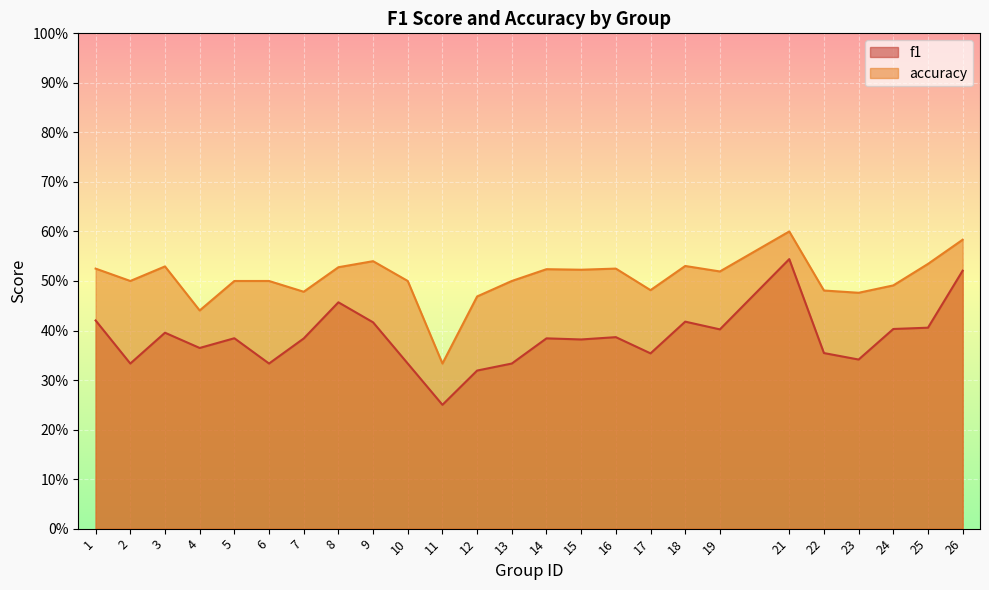

What is the difference between the maximum and second lowest values in the accuracy series?

0.2